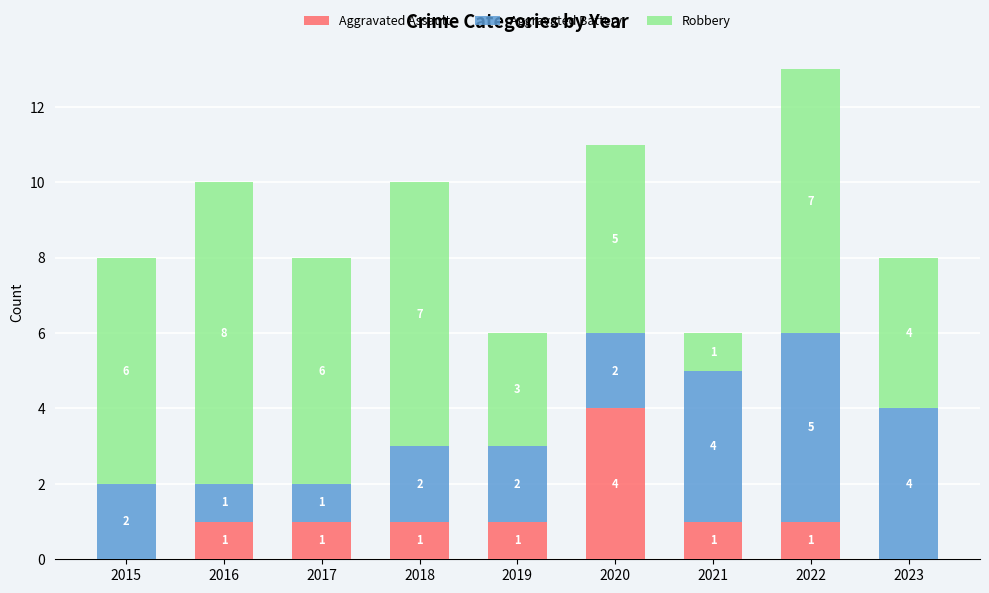

What is the total value across all series at 2021?

6